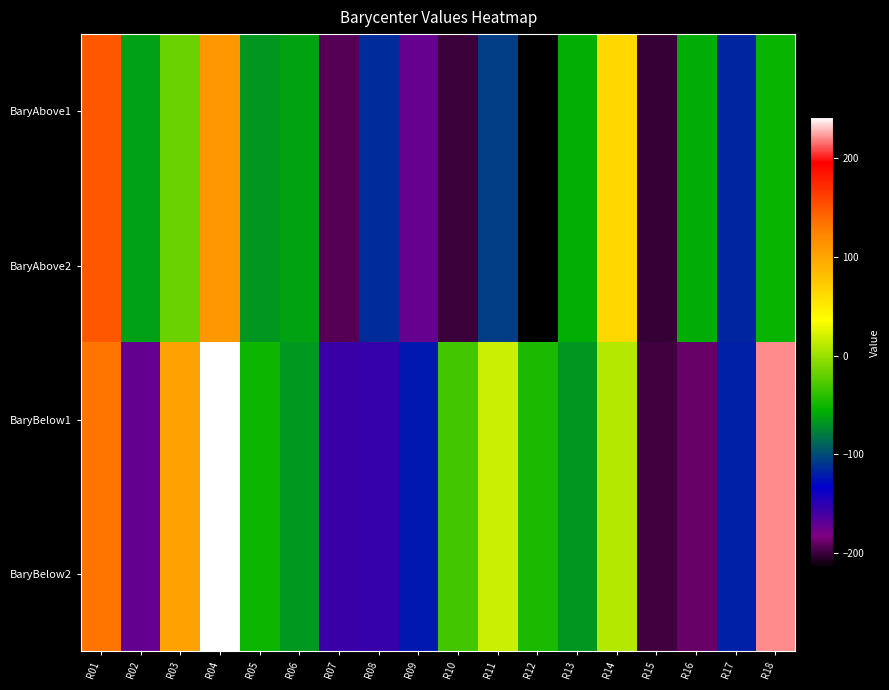

Rank the series by their maximum value, from lowest to highest.

BaryAbove1, BaryAbove2, BaryBelow2, BaryBelow1